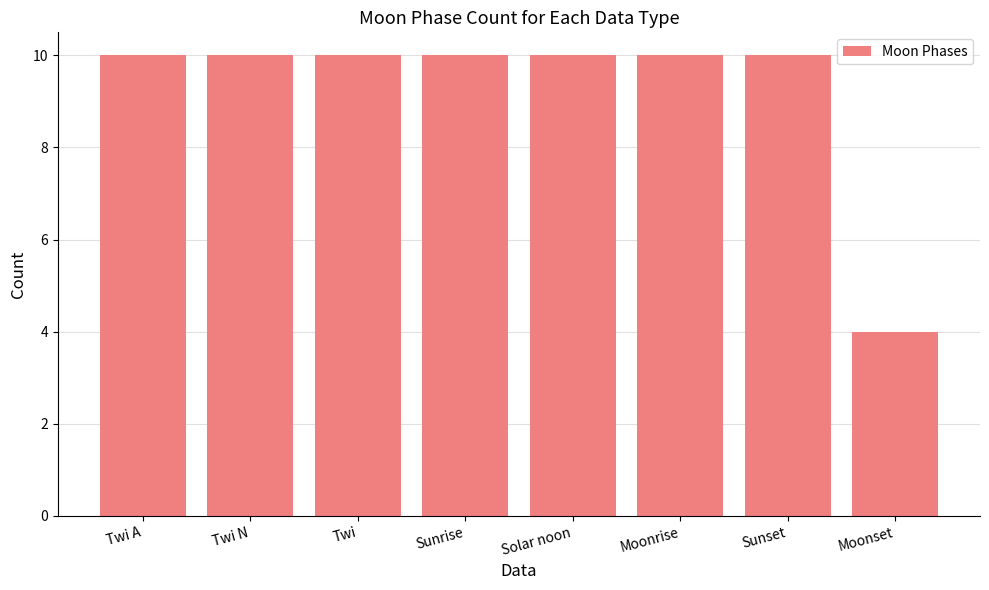

What is the difference between the maximum and minimum values?

6